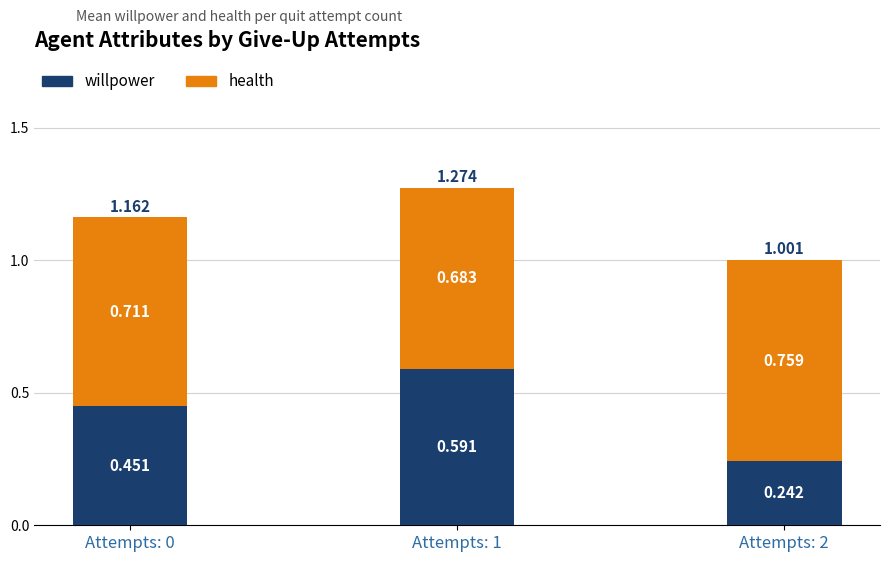

List the series in order of their peak value, lowest first.

willpower, health